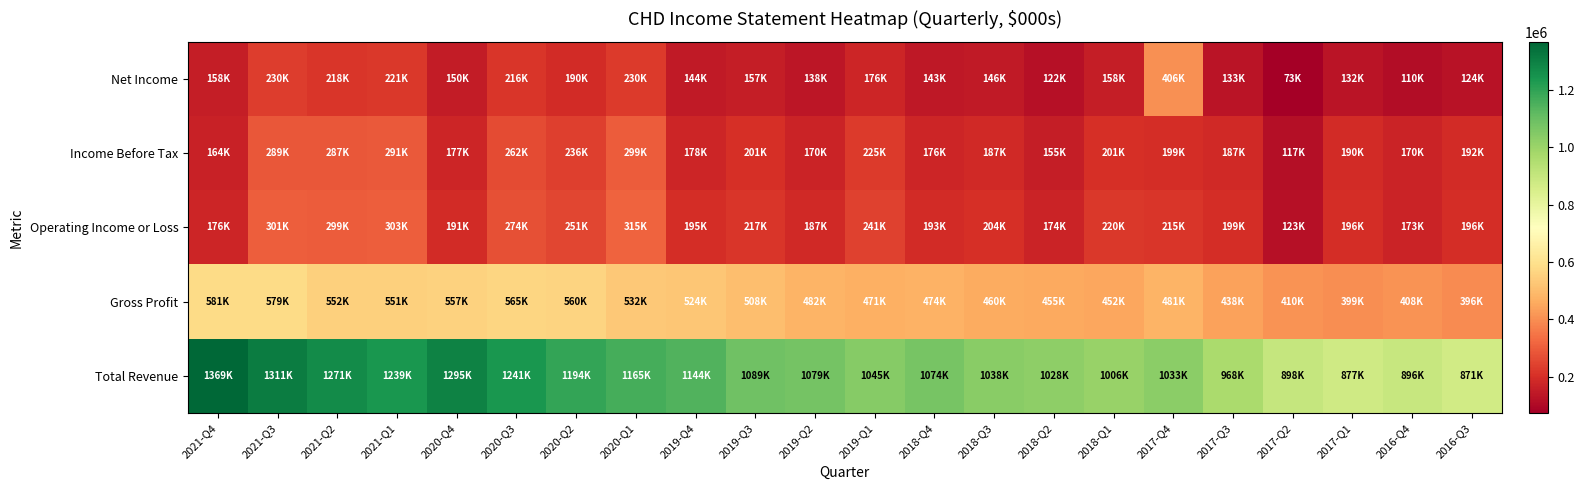

Reading left to right, transcribe all the data shown in this chart.

Total Revenue: 2021-Q4=1368700	2021-Q3=1311400	2021-Q2=1271100	2021-Q1=1238900	2020-Q4=1295300	2020-Q3=1241000	2020-Q2=1194300	2020-Q1=1165200	2019-Q4=1144200	2019-Q3=1089400	2019-Q2=1079400	2019-Q1=1044700	2018-Q4=1074400	2018-Q3=1037600	2018-Q2=1027900	2018-Q1=1006000	2017-Q4=1033100	2017-Q3=967900	2017-Q2=898000	2017-Q1=877200	2016-Q4=896000	2016-Q3=870700
Gross Profit: 2021-Q4=581200	2021-Q3=579200	2021-Q2=552200	2021-Q1=550900	2020-Q4=557400	2020-Q3=565200	2020-Q2=559600	2020-Q1=532000	2019-Q4=524000	2019-Q3=507700	2019-Q2=481500	2019-Q1=470800	2018-Q4=474300	2018-Q3=460100	2018-Q2=454900	2018-Q1=451500	2017-Q4=481400	2017-Q3=438500	2017-Q2=410400	2017-Q1=399300	2016-Q4=408000	2016-Q3=395600
Operating Income or Loss: 2021-Q4=176400	2021-Q3=301400	2021-Q2=298700	2021-Q1=302600	2020-Q4=190600	2020-Q3=273800	2020-Q2=250700	2020-Q1=314600	2019-Q4=195200	2019-Q3=216800	2019-Q2=187400	2019-Q1=240800	2018-Q4=193400	2018-Q3=204200	2018-Q2=173800	2018-Q1=220300	2017-Q4=214700	2017-Q3=198700	2017-Q2=123200	2017-Q1=196100	2016-Q4=173400	2016-Q3=196000
Income Before Tax: 2021-Q4=164100	2021-Q3=289300	2021-Q2=287300	2021-Q1=291000	2020-Q4=176900	2020-Q3=261500	2020-Q2=236000	2020-Q1=299400	2019-Q4=177700	2019-Q3=200600	2019-Q2=170300	2019-Q1=225100	2018-Q4=176100	2018-Q3=187300	2018-Q2=155400	2018-Q1=200700	2017-Q4=198700	2017-Q3=187000	2017-Q2=116800	2017-Q1=190200	2016-Q4=169500	2016-Q3=192400
Net Income: 2021-Q4=158100	2021-Q3=230400	2021-Q2=218300	2021-Q1=220700	2020-Q4=150200	2020-Q3=216200	2020-Q2=189700	2020-Q1=229800	2019-Q4=144400	2019-Q3=157300	2019-Q2=138500	2019-Q1=175700	2018-Q4=142800	2018-Q3=146300	2018-Q2=121700	2018-Q1=157800	2017-Q4=405600	2017-Q3=133400	2017-Q2=72900	2017-Q1=131500	2016-Q4=110400	2016-Q3=124000